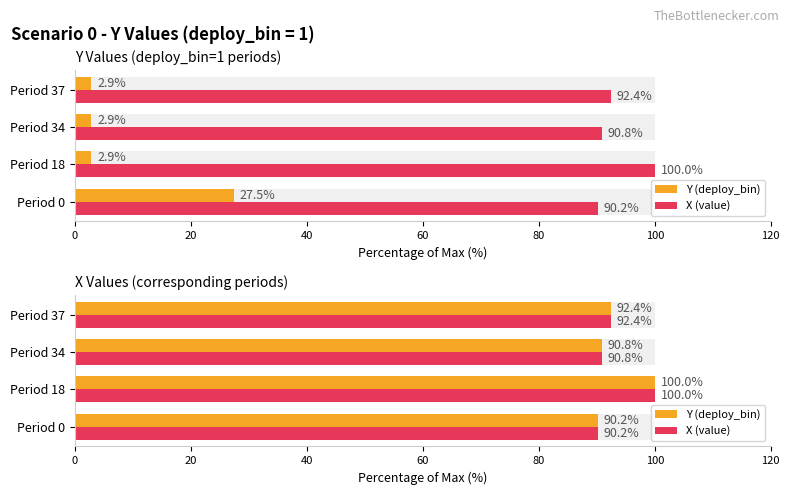

Does the chart contain any negative values?

No